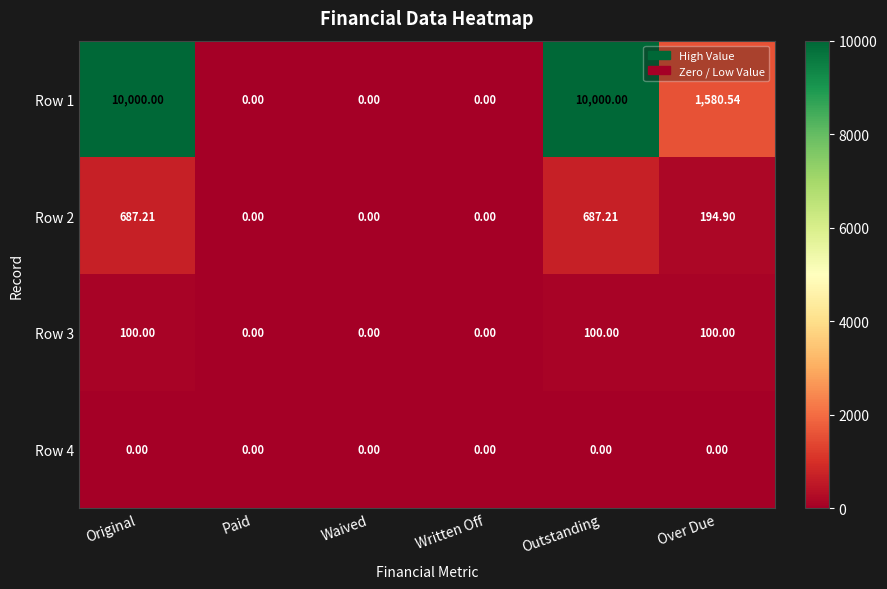

Where does the Row 2 series first go above 194?

Original